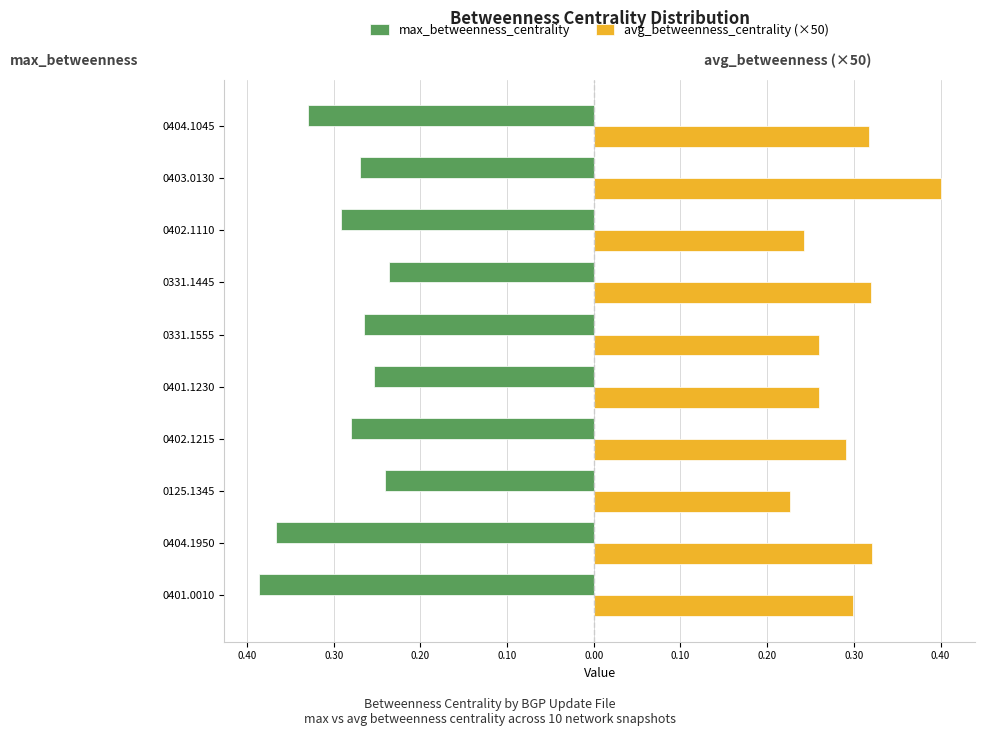

List the series in order of their overall mean, lowest first.

max_betweenness_centrality, avg_betweenness_centrality (×50)